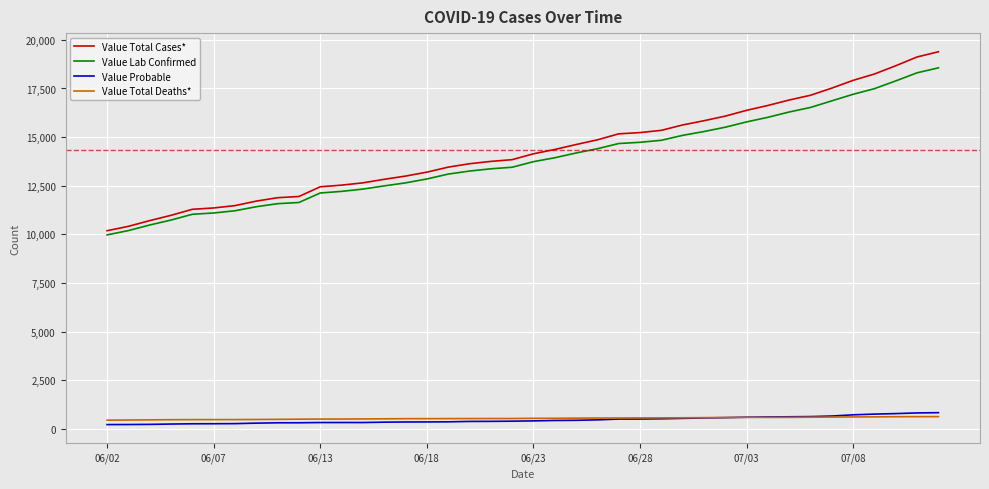

What is the lowest value of the Value Total Cases* series?

10185